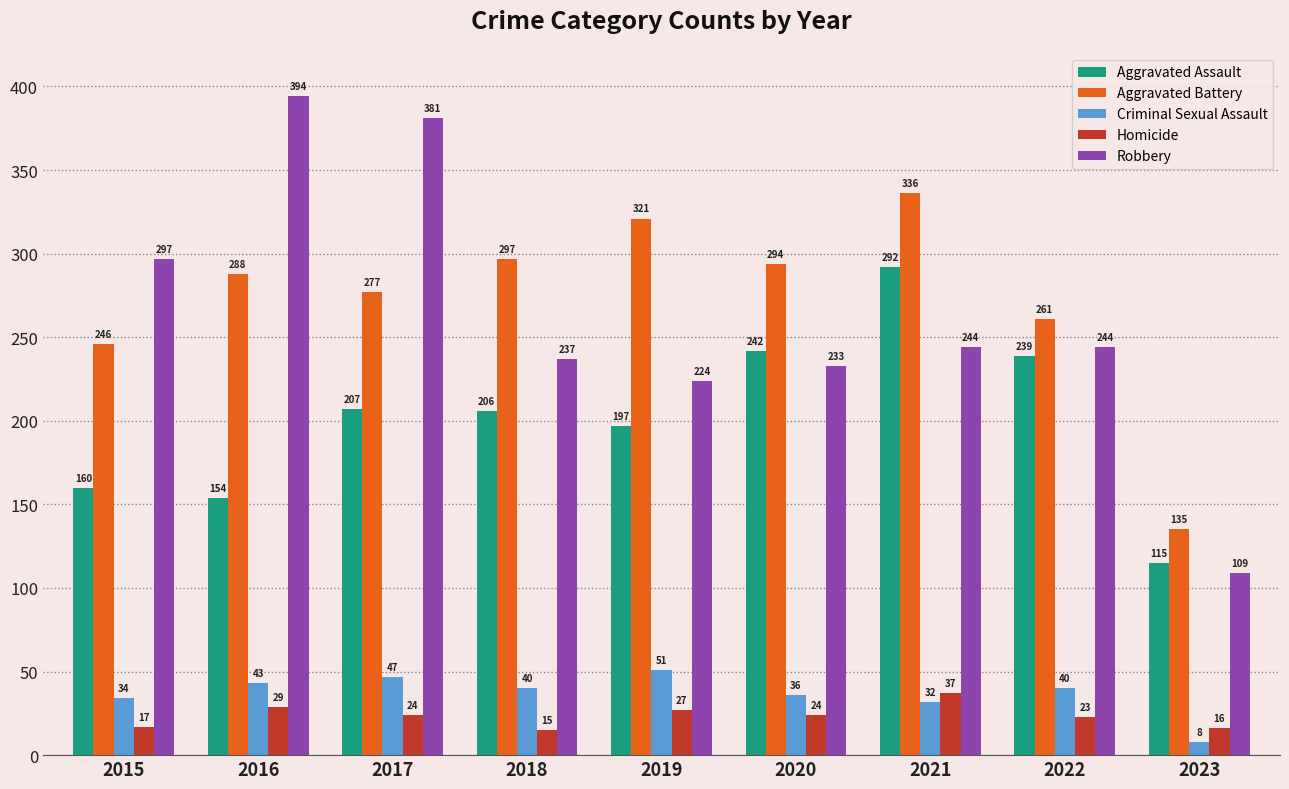

Count the number of categories in the chart.

9